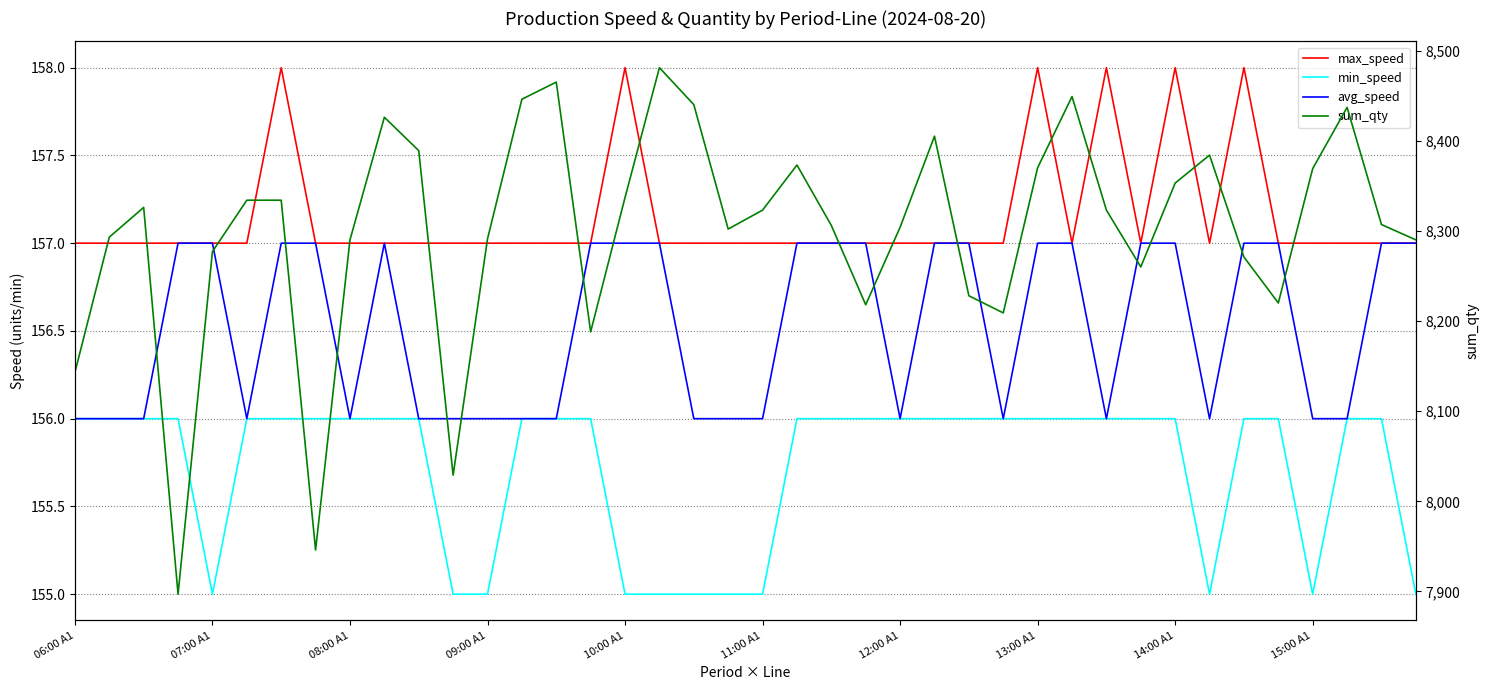

What position from the right is 26?

14